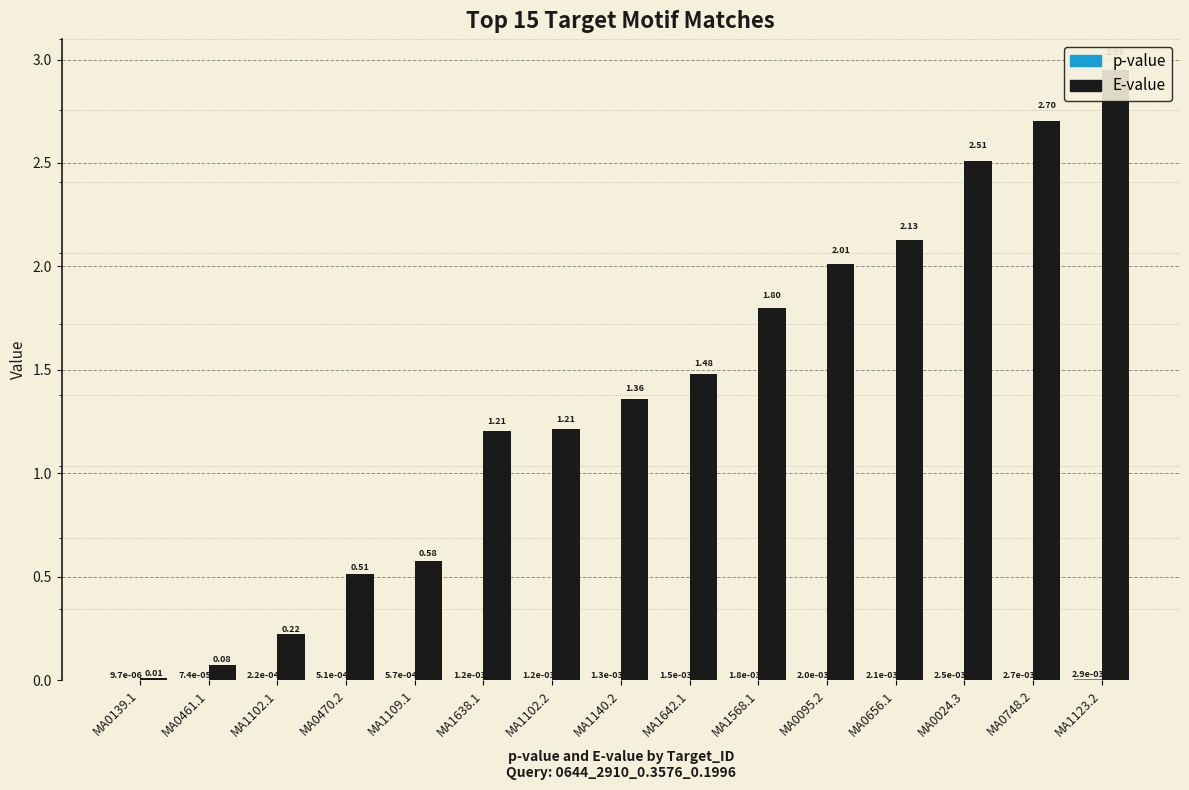

How many data points does each series have?

15